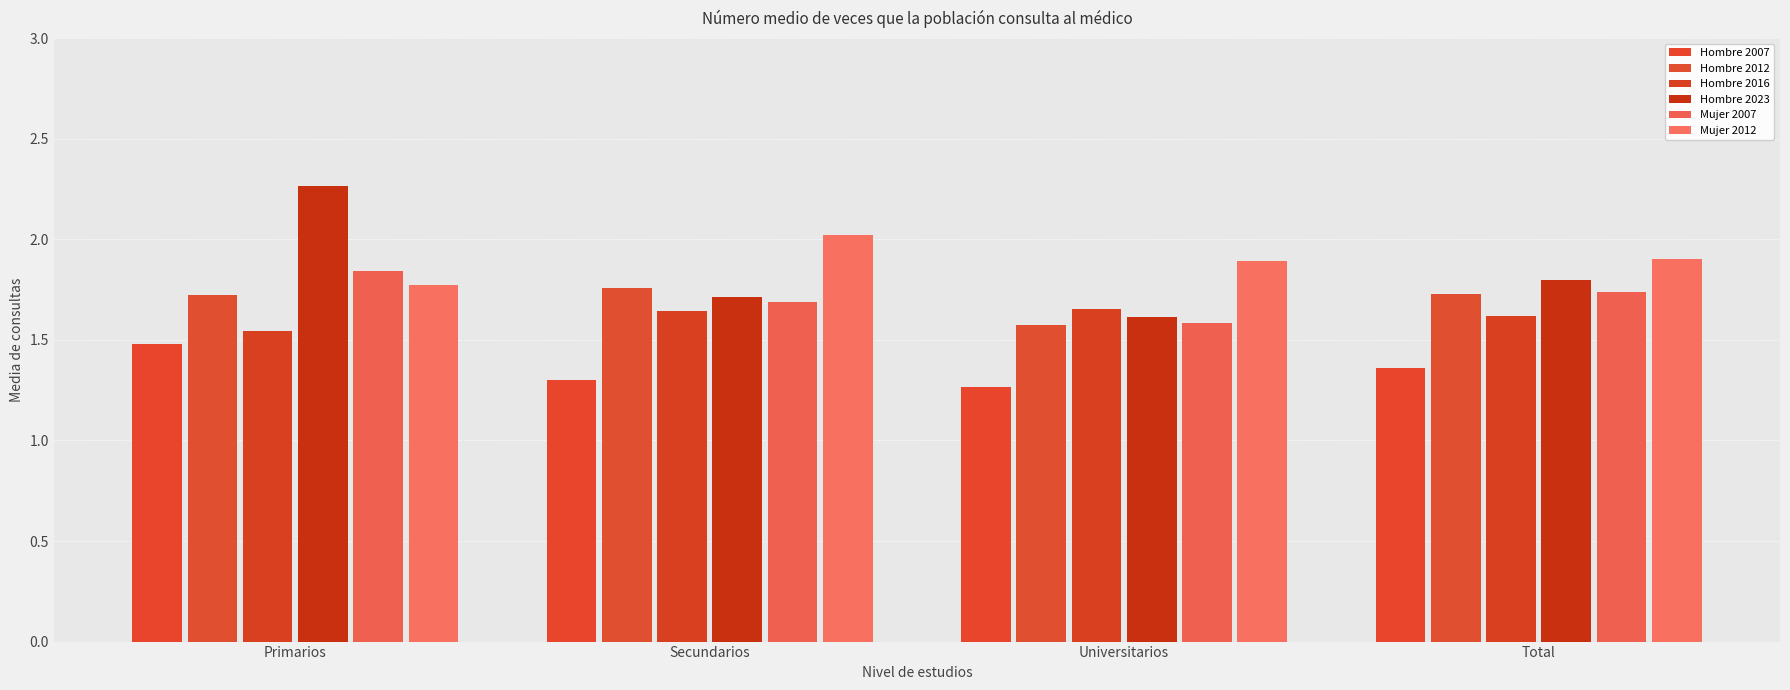

How many bars are there in total?

24